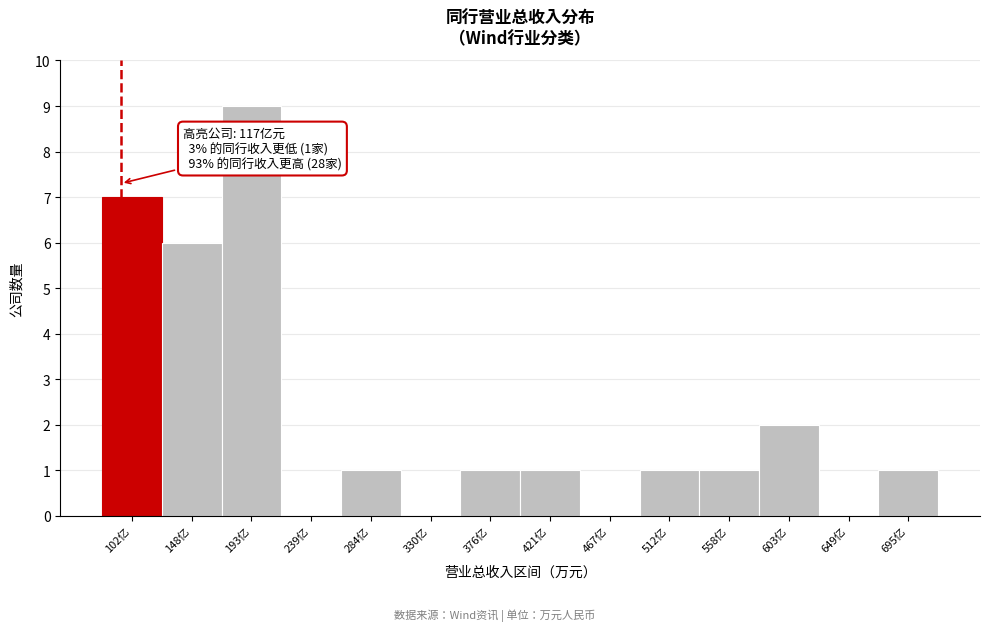

Reading right to left, transcribe all the data shown in this chart.

695亿=1	649亿=0	603亿=2	558亿=1	512亿=1	467亿=0	421亿=1	376亿=1	330亿=0	284亿=1	239亿=0	193亿=9	148亿=6	102亿=7